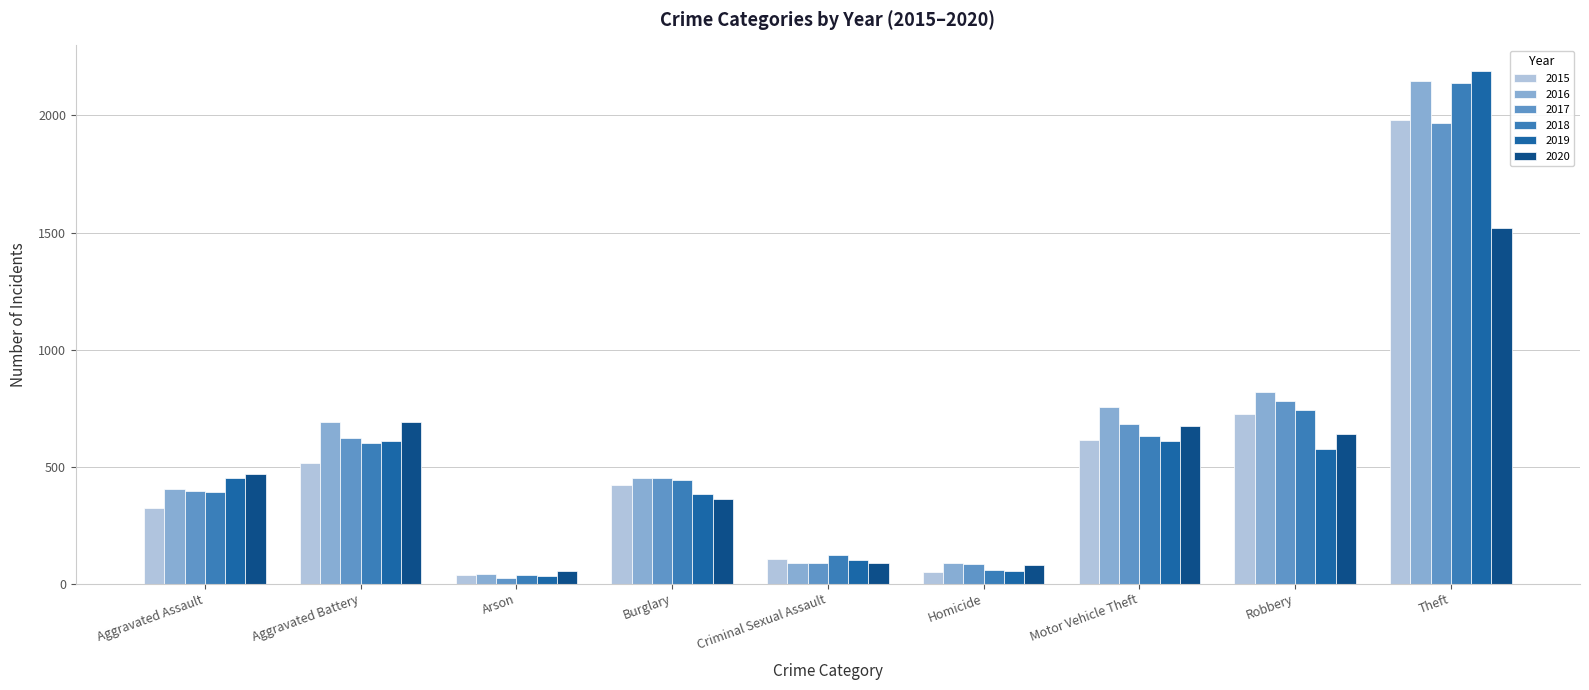

What is the average value of the 2020 series?

509